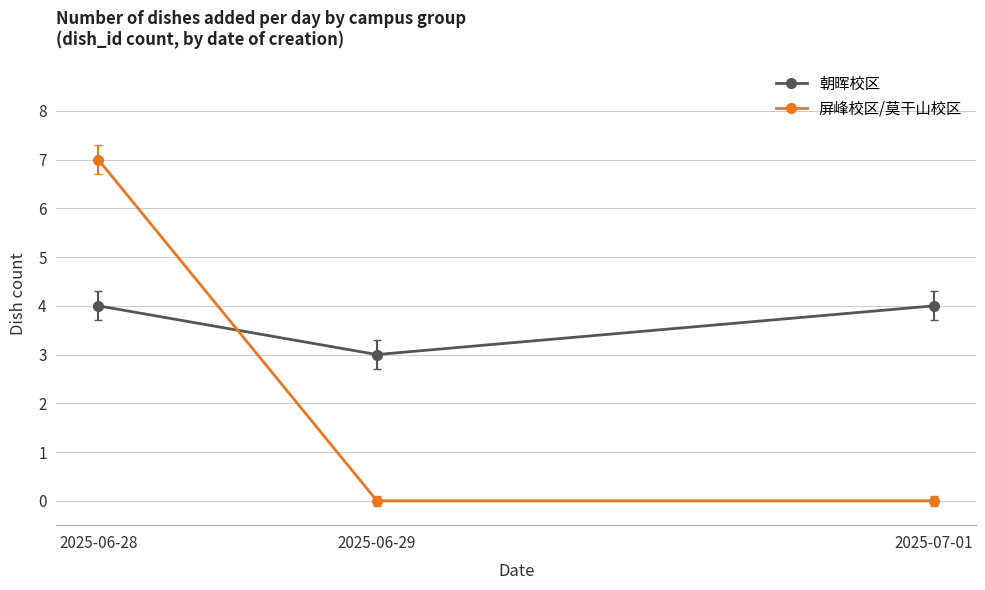

How many 屏峰校区/莫干山校区 values are between 0 and 7?

3